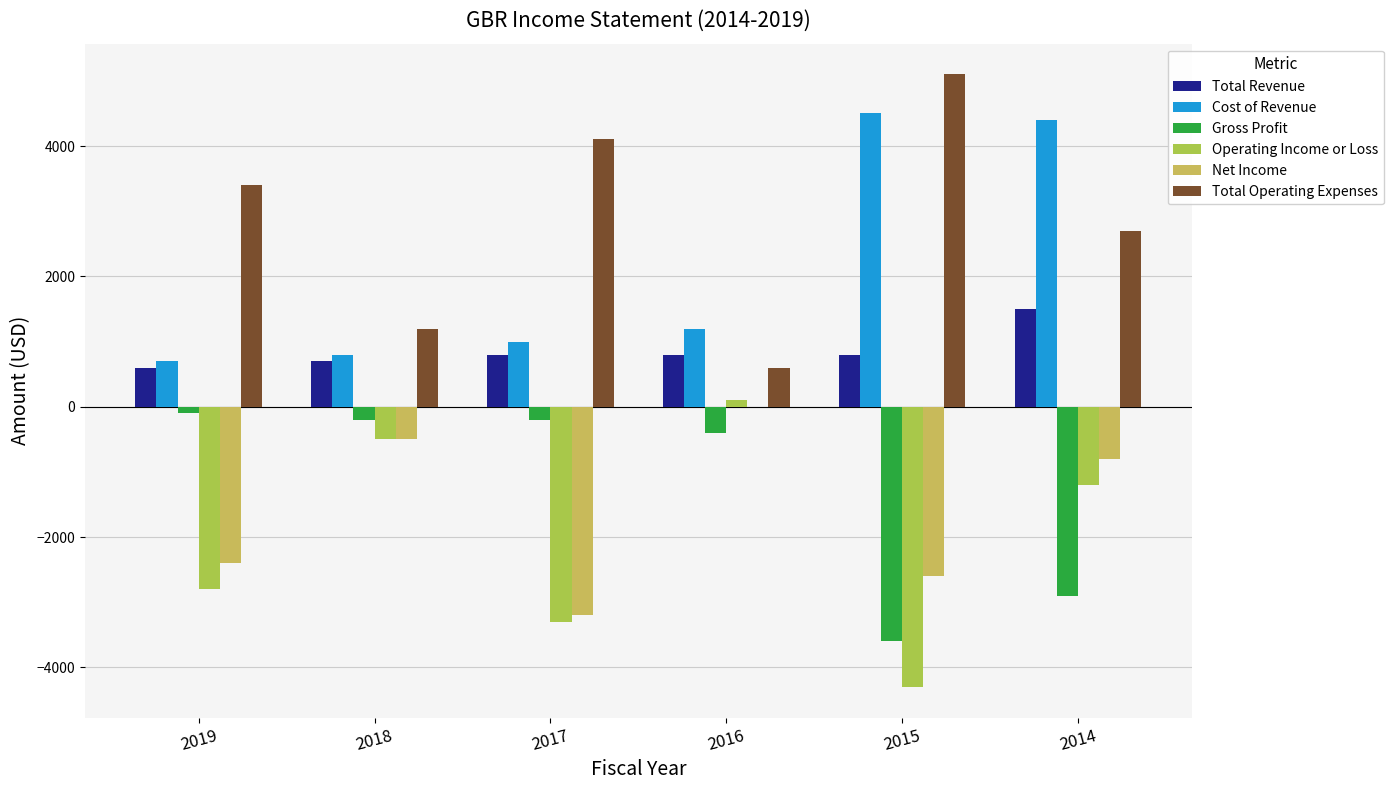

How many values in the Net Income series exceed -800?

2